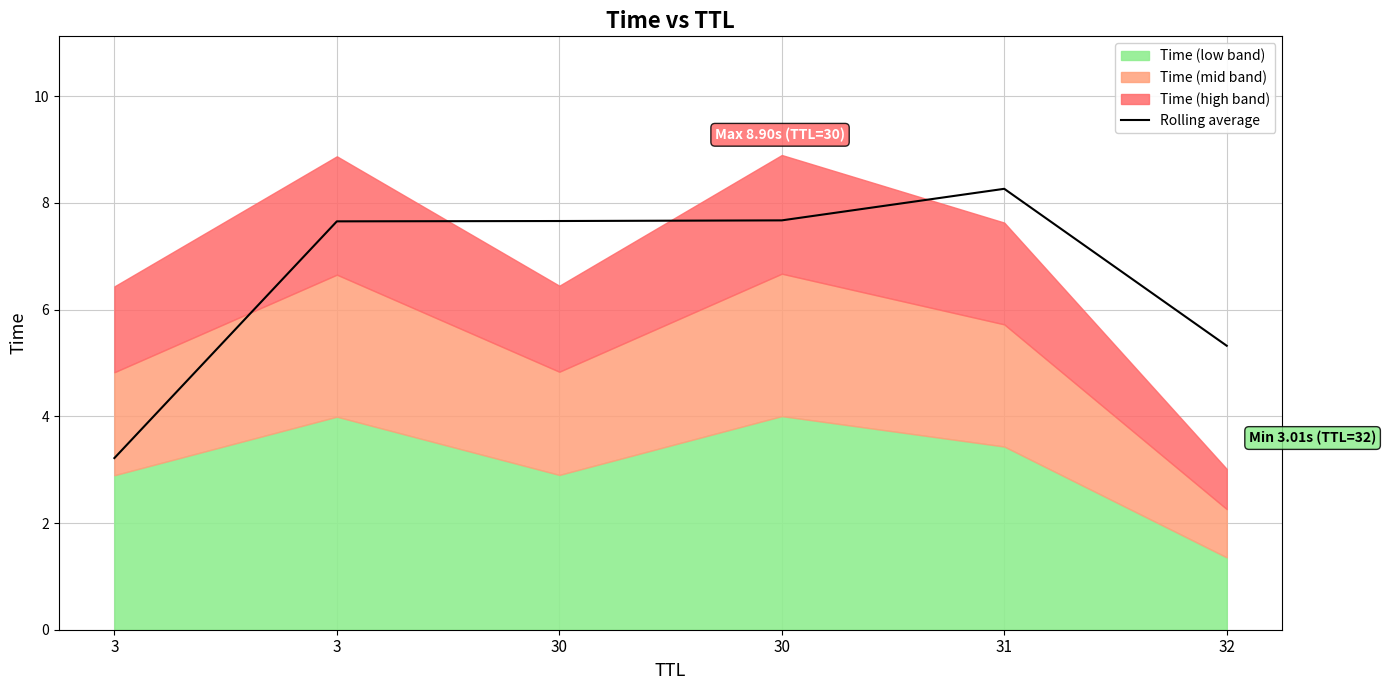

Where is the first local maximum?

31